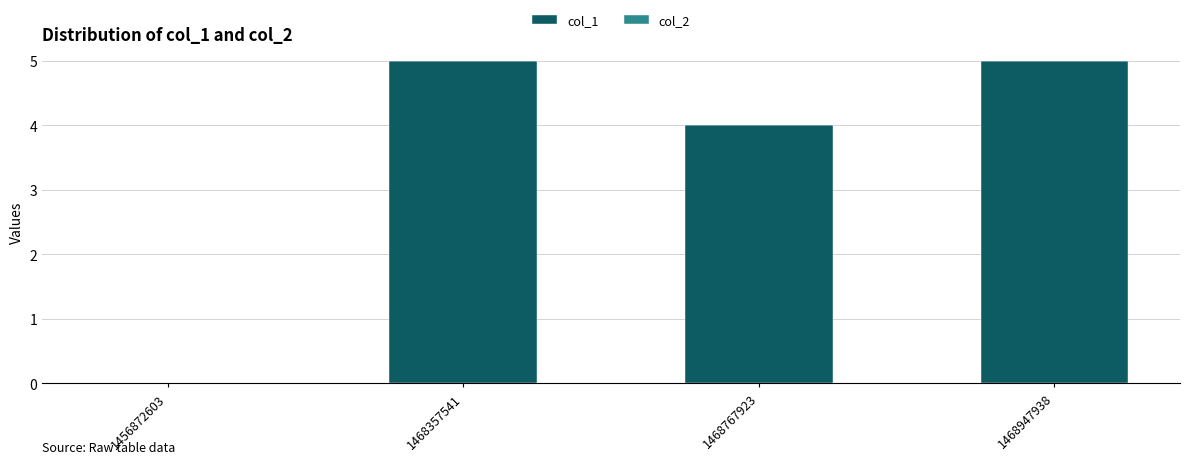

Is it true that the value at 1456872603 is 0?

True